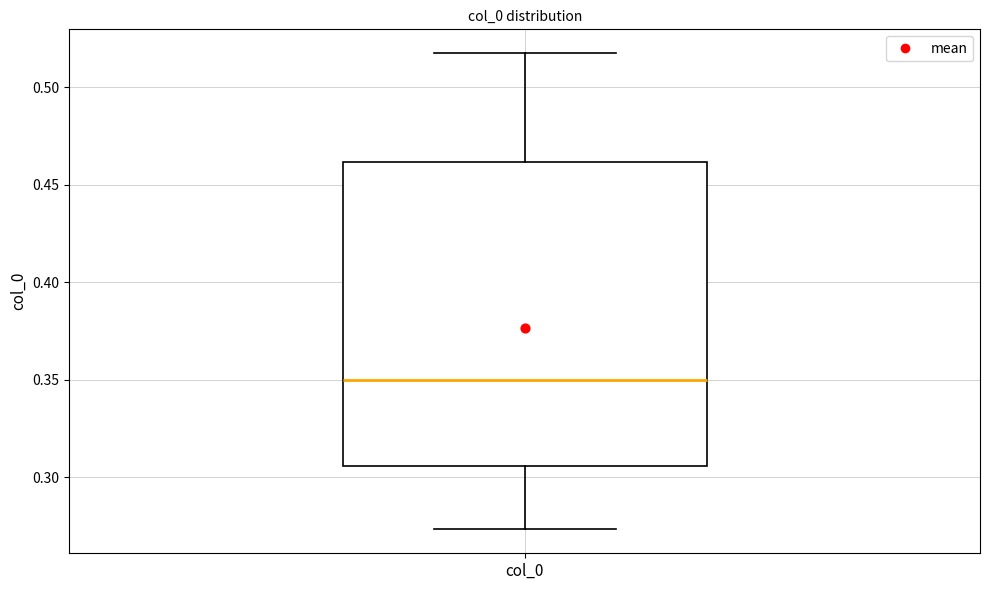

Read this box plot against the y-axis: the position of the median line, the range covered by the box, and the ends of both whiskers. The values are not printed on the chart, so give them approximately, as read against the axis.

median 0.350, box 0.305 to 0.460, whiskers 0.275 to 0.515